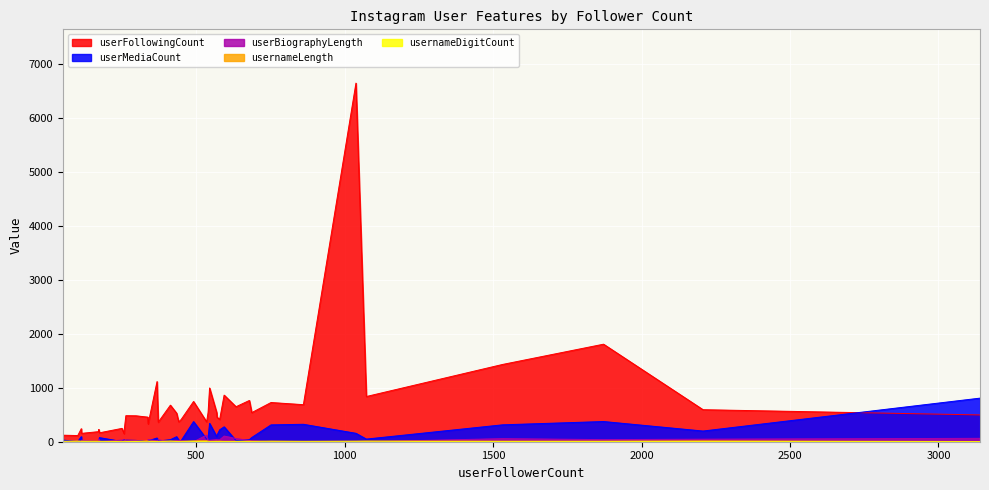

How many interior local peaks does the userMediaCount series have?

12